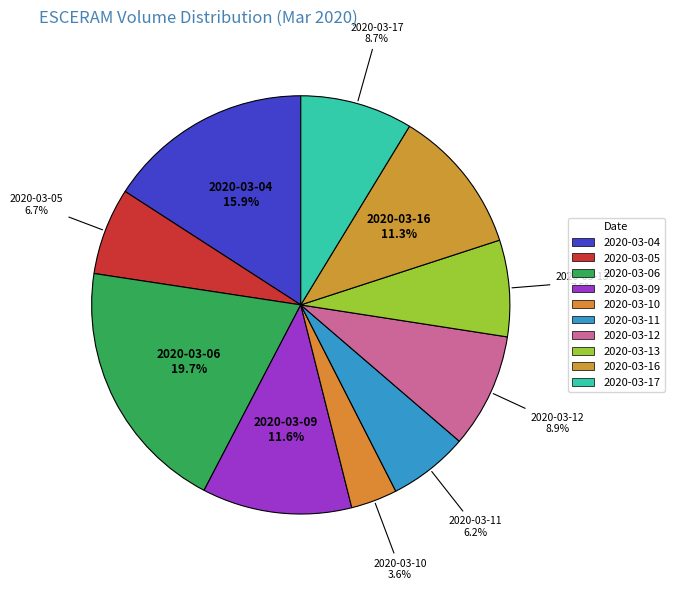

How many segments does this pie chart have?

10